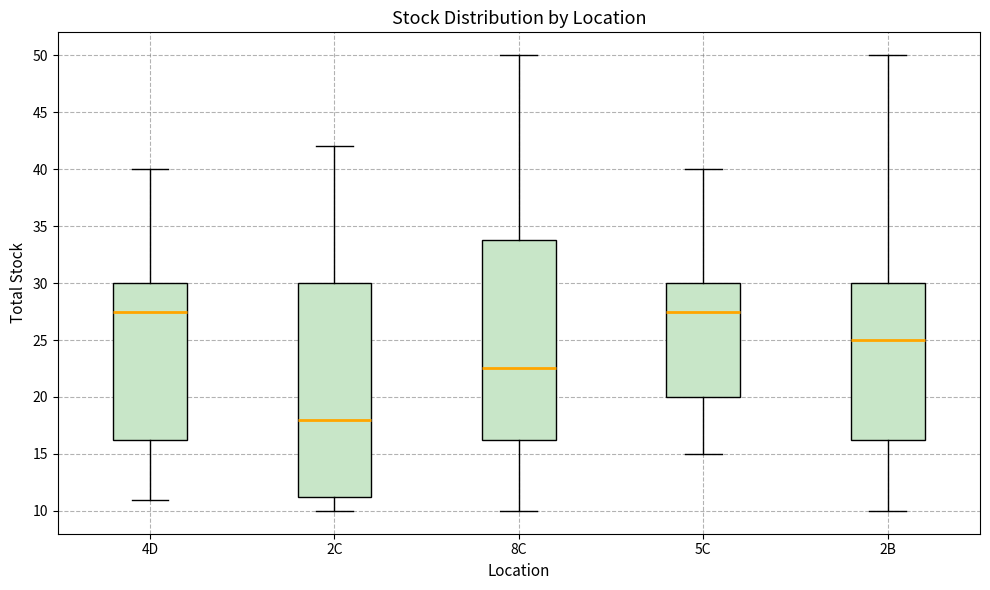

Which box has the lowest median line?

2C